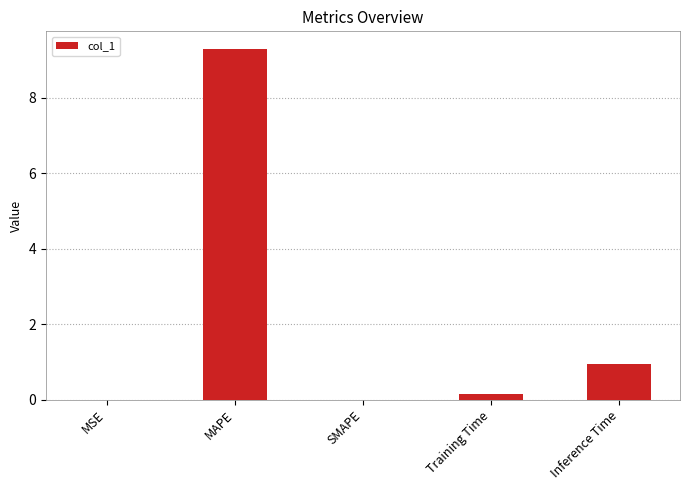

What is the sum of all values?

10.4